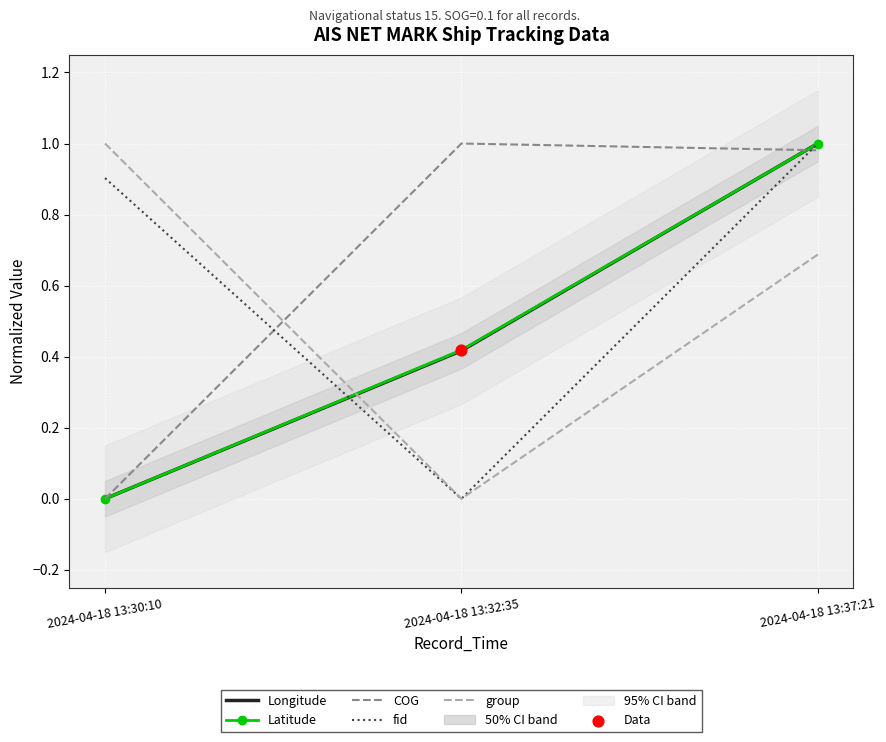

At which category is the sum across all series the highest?

2024-04-18 13:37:21